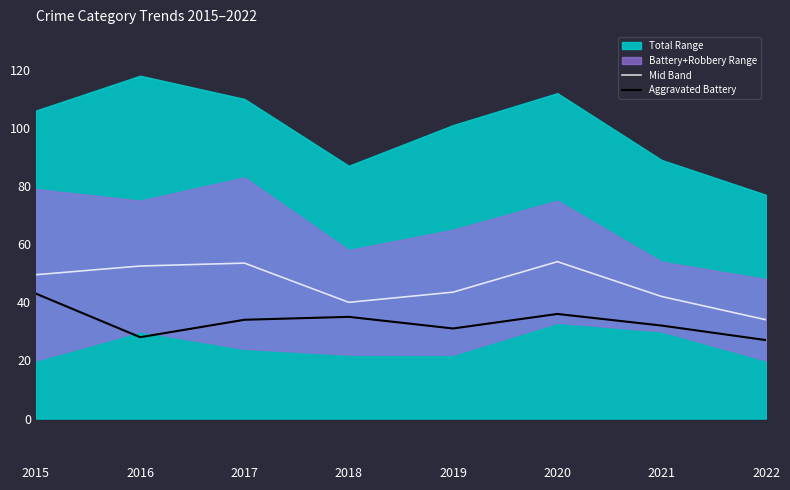

Reading left to right, what are all the values shown in this chart?

Mid Band: 2015=49.5	2016=52.5	2017=53.5	2018=40.0	2019=43.5	2020=54.0	2021=42.0	2022=34.0
Aggravated Battery: 2015=43.0	2016=28.0	2017=34.0	2018=35.0	2019=31.0	2020=36.0	2021=32.0	2022=27.0